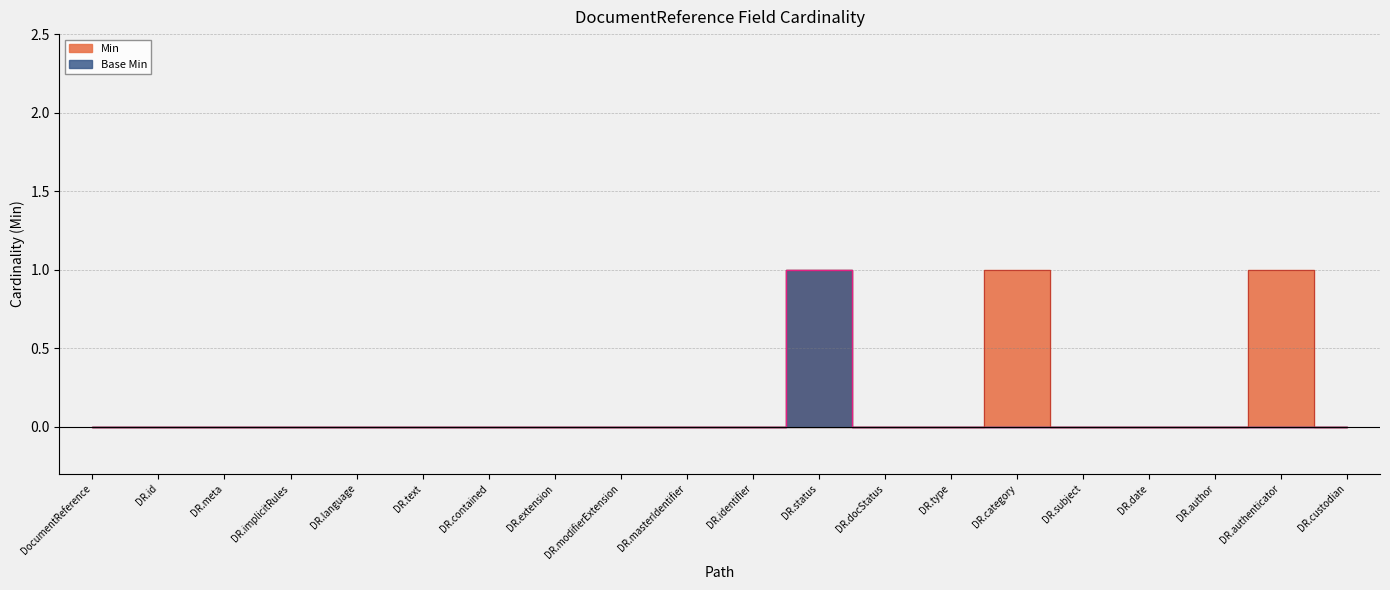

What is the total value across all series at DR.authenticator?

1